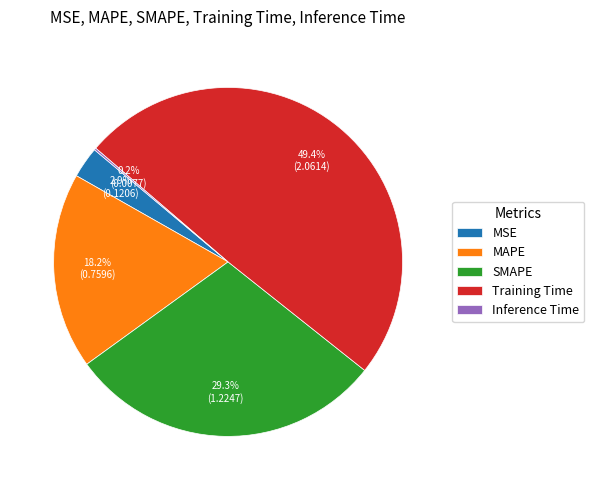

The MAPE slice represents 18% of the pie. True or false?

True